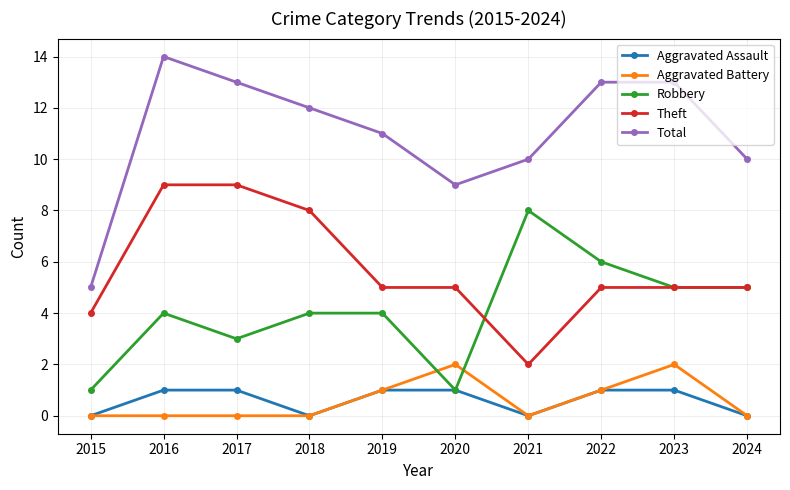

What is the value of the Aggravated Battery point at the 6th from the left?

2